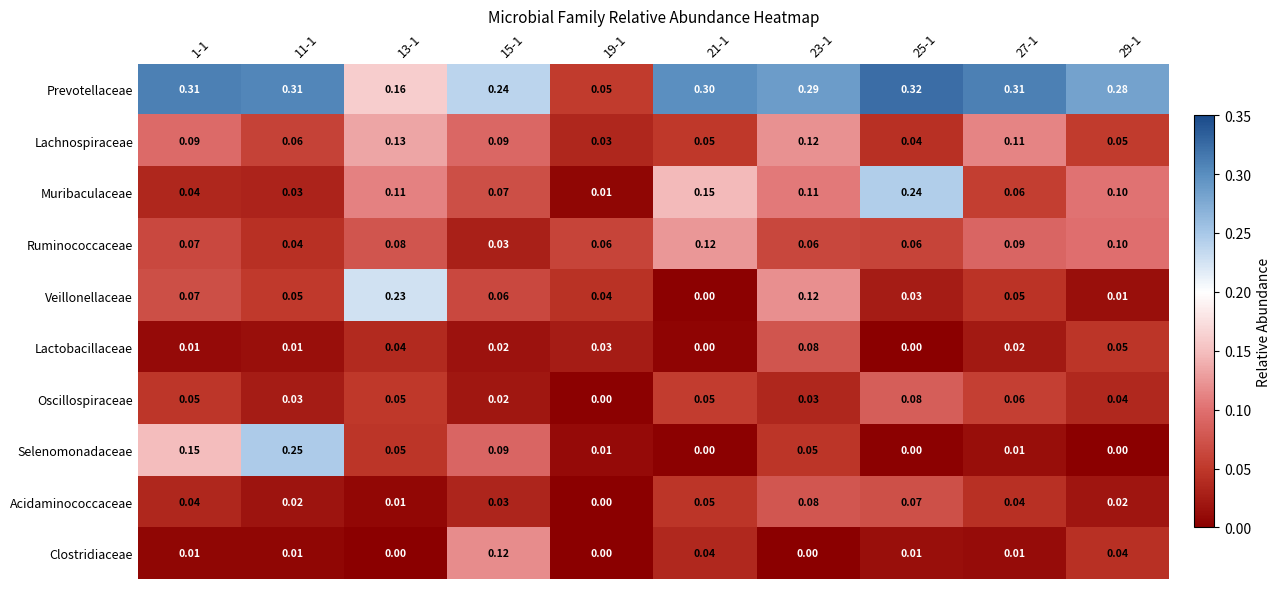

Which series has the largest total across all categories?

Prevotellaceae